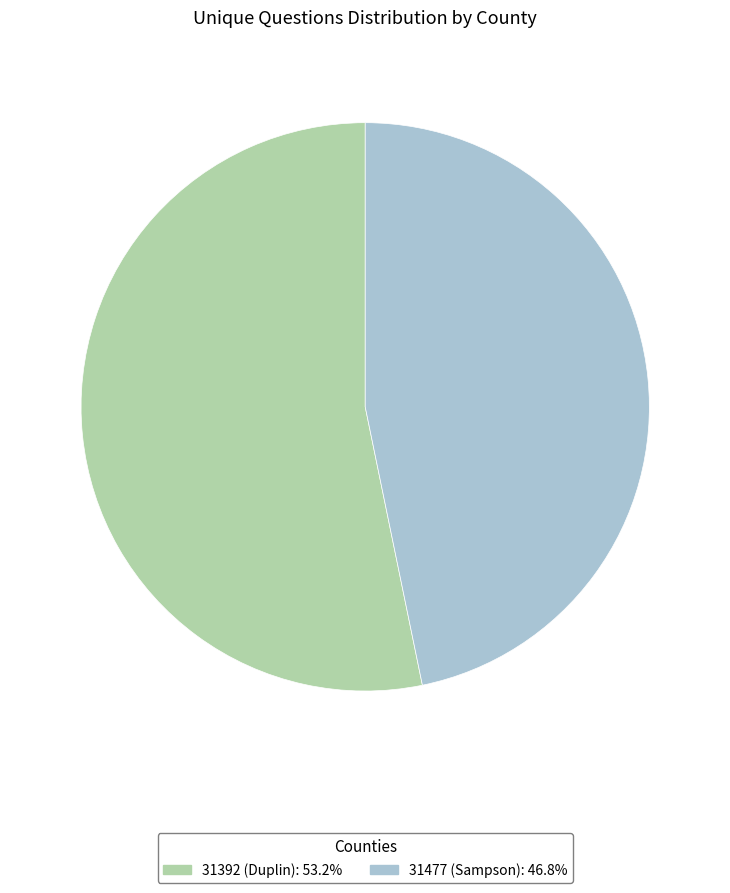

Does any single category account for the majority?

Yes